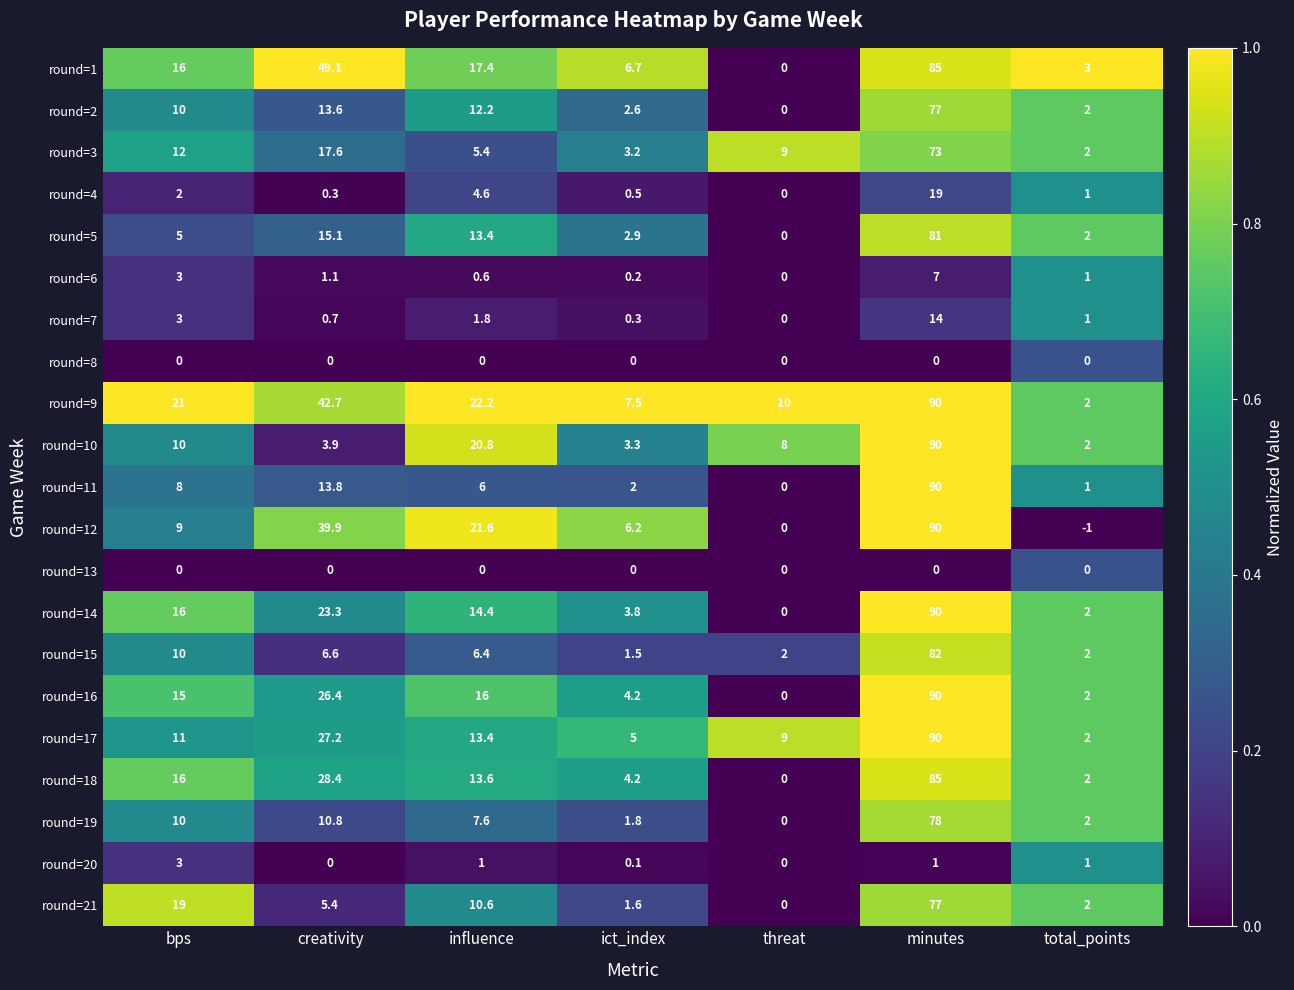

At which label does round=18 reach its peak?

minutes